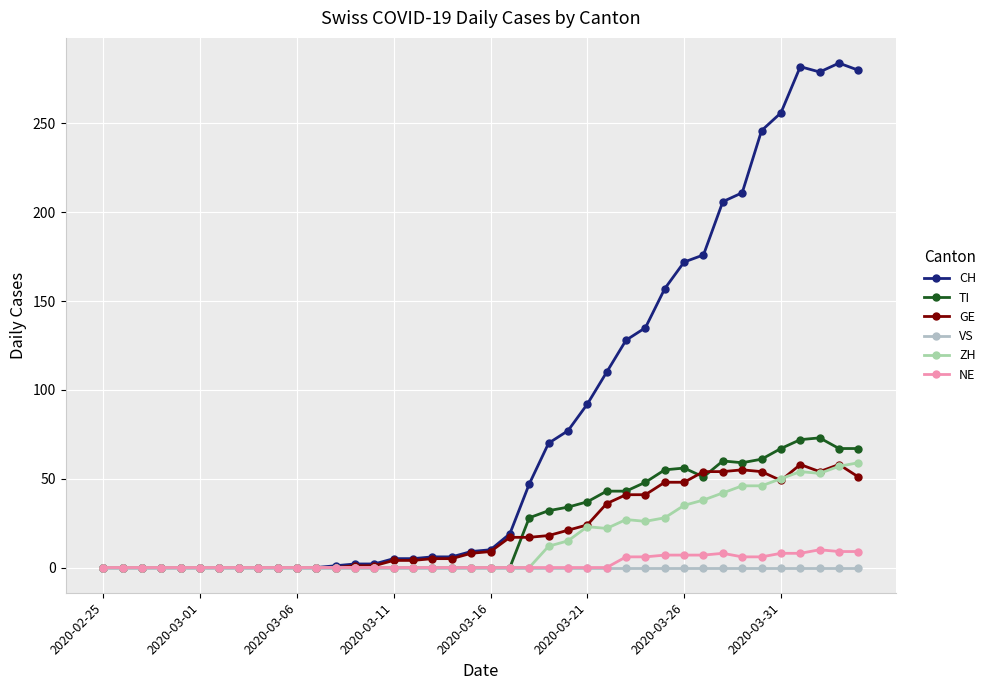

Does the chart have visible grid lines?

Yes